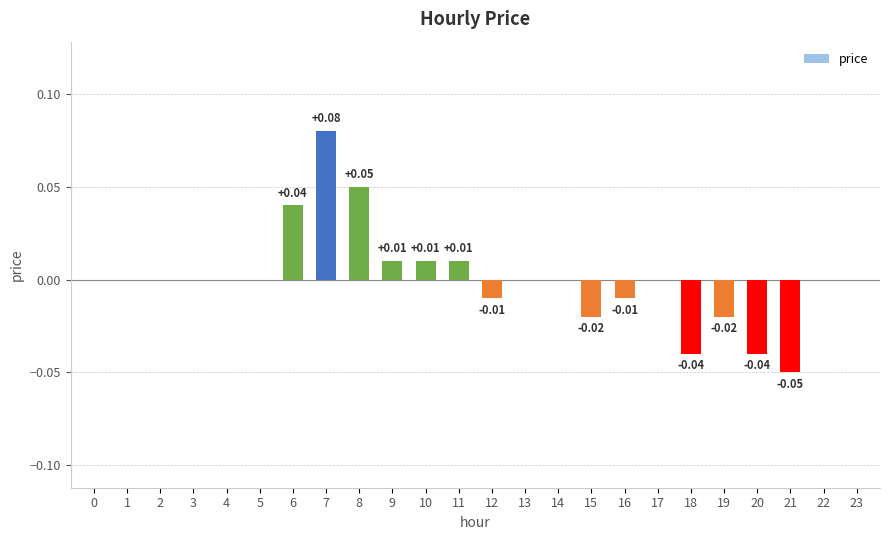

Between 20 and 15, which is larger?

15